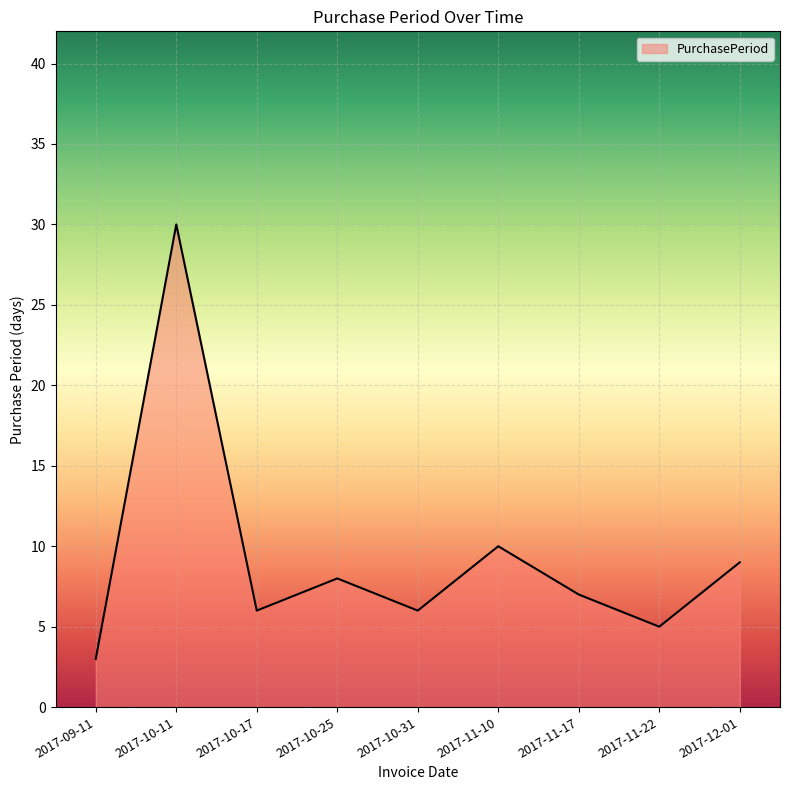

Reading right to left, what are all the values shown in this chart?

9	5	7	10	6	8	6	30	3